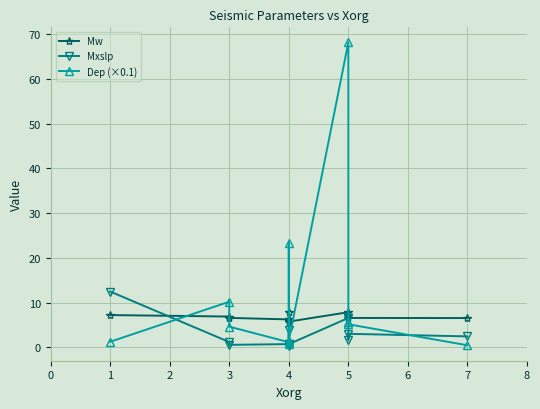

What is the value of the Mxslp point at the 5th from the left?

0.4